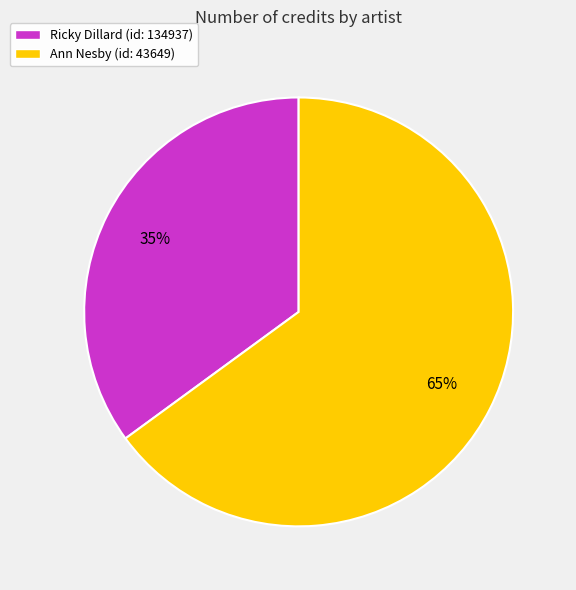

Is it true that Ann Nesby (id: 43649) is 80% of the pie?

False